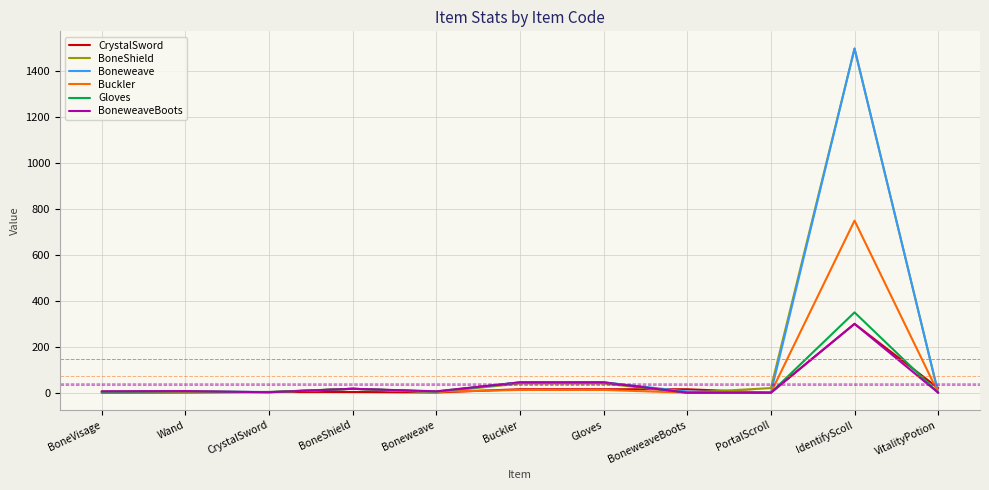

At which category is the sum across all series the highest?

IdentifyScoll